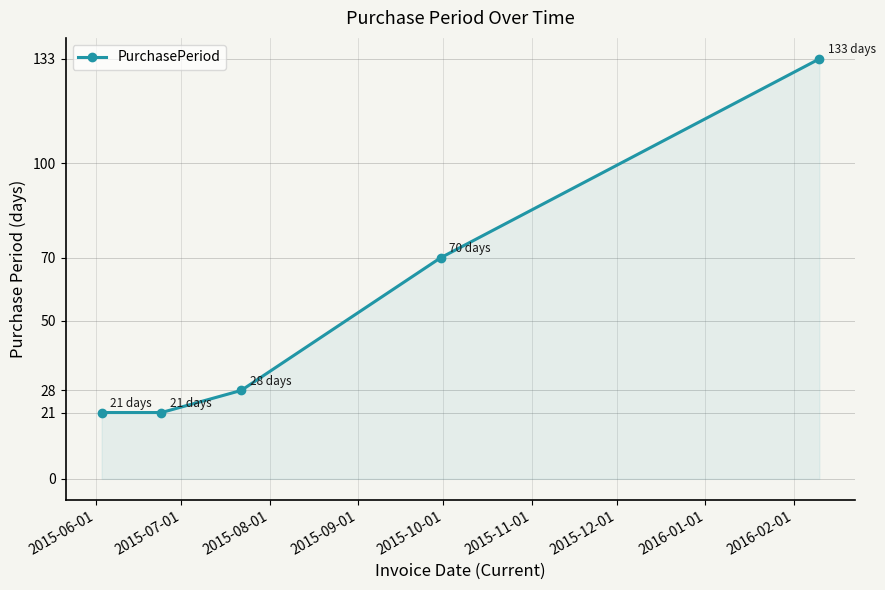

True or false: there are more than 0 points higher than both neighbors.

False